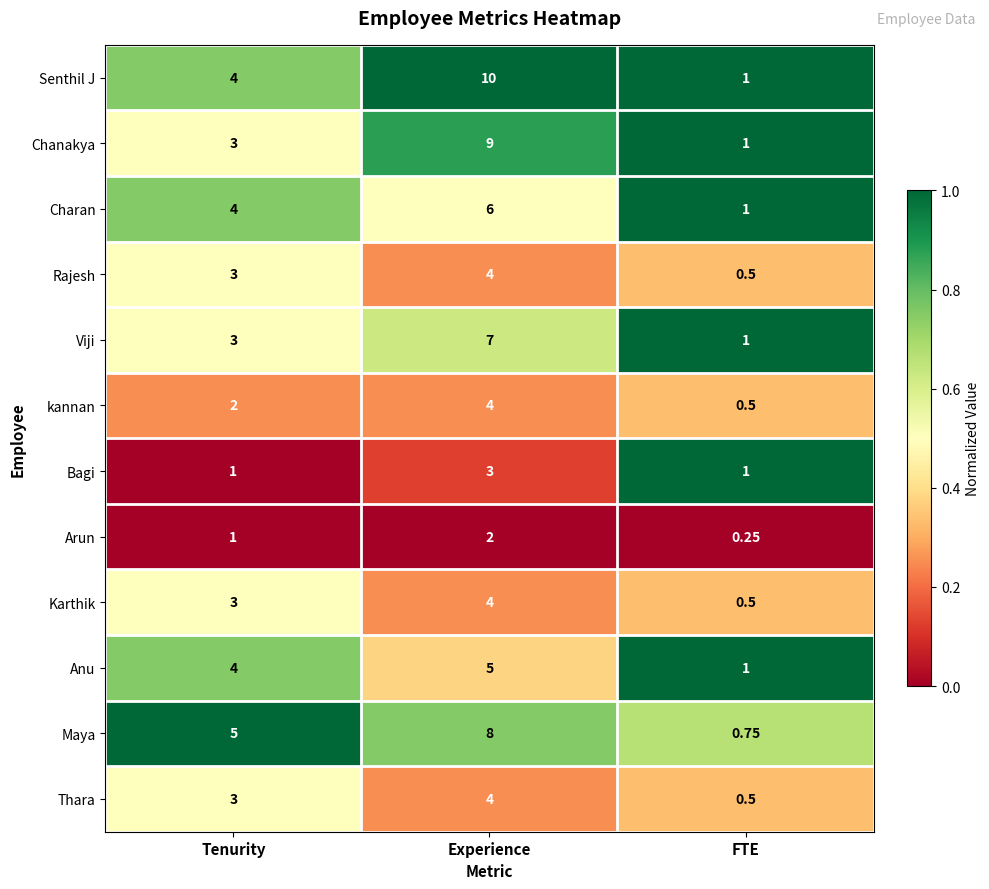

Is the value of Rajesh at Experience greater than the value of Bagi at Experience?

Yes